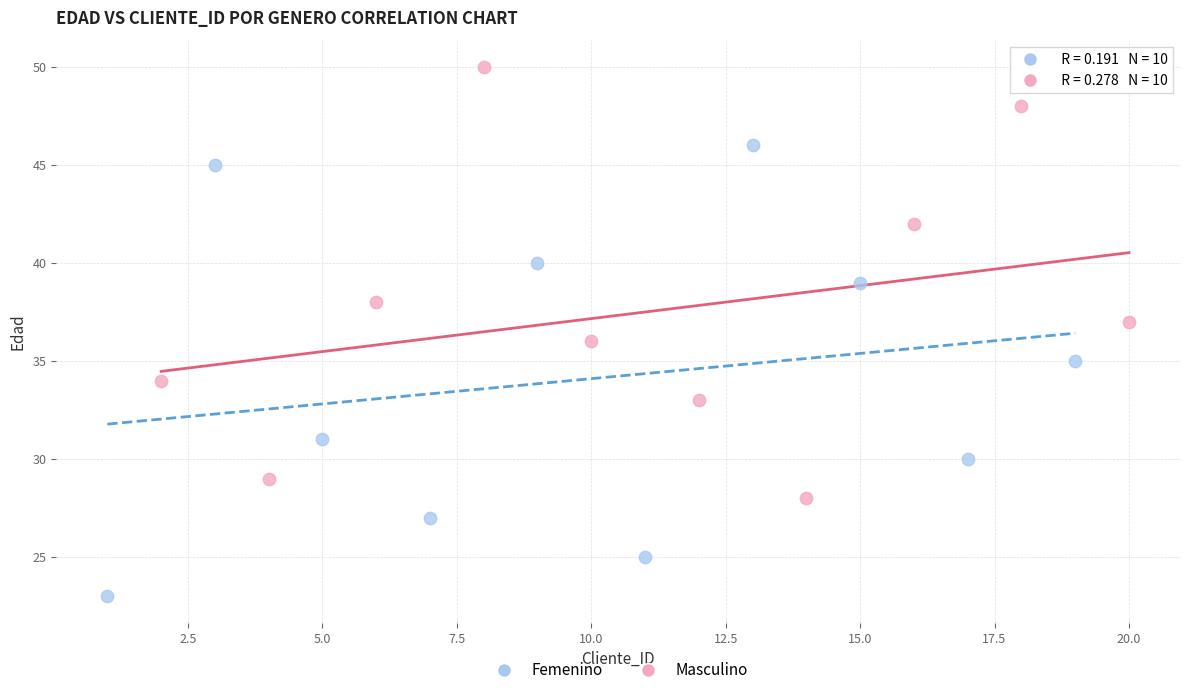

Which series contains the lowest Y value?

Femenino